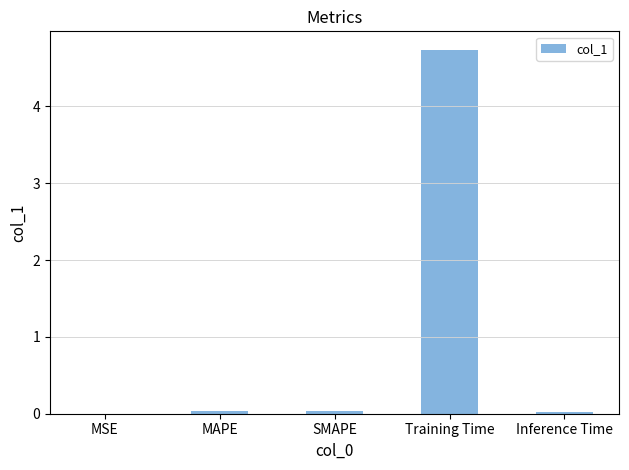

What is the change in value from SMAPE to Training Time?

+4.7